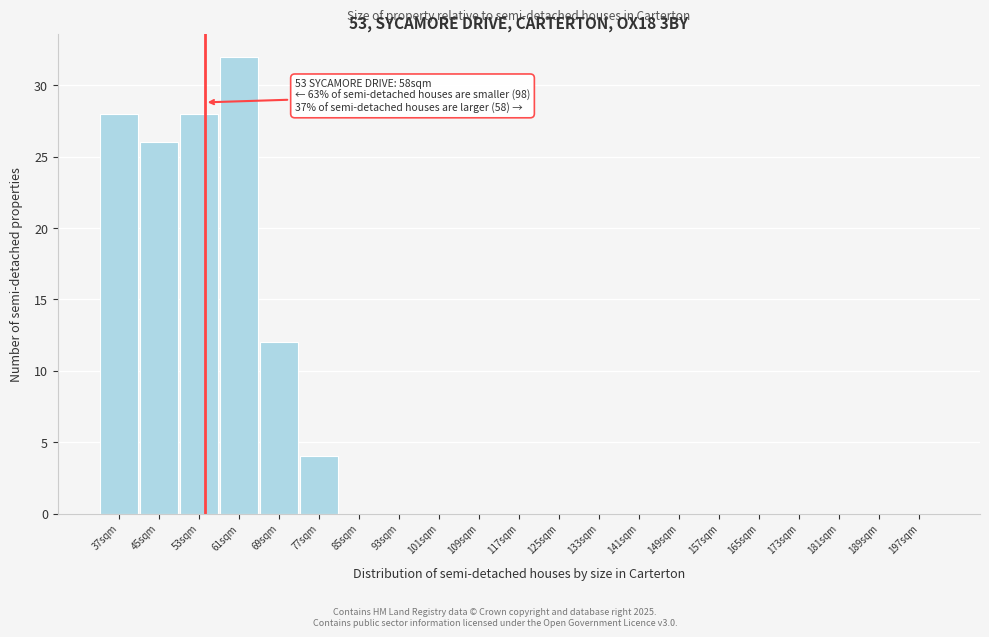

Reading left to right, what are all the values shown in this chart?

37sqm=28	45sqm=26	53sqm=28	61sqm=32	69sqm=12	77sqm=4	85sqm=0	93sqm=0	101sqm=0	109sqm=0	117sqm=0	125sqm=0	133sqm=0	141sqm=0	149sqm=0	157sqm=0	165sqm=0	173sqm=0	181sqm=0	189sqm=0	197sqm=0